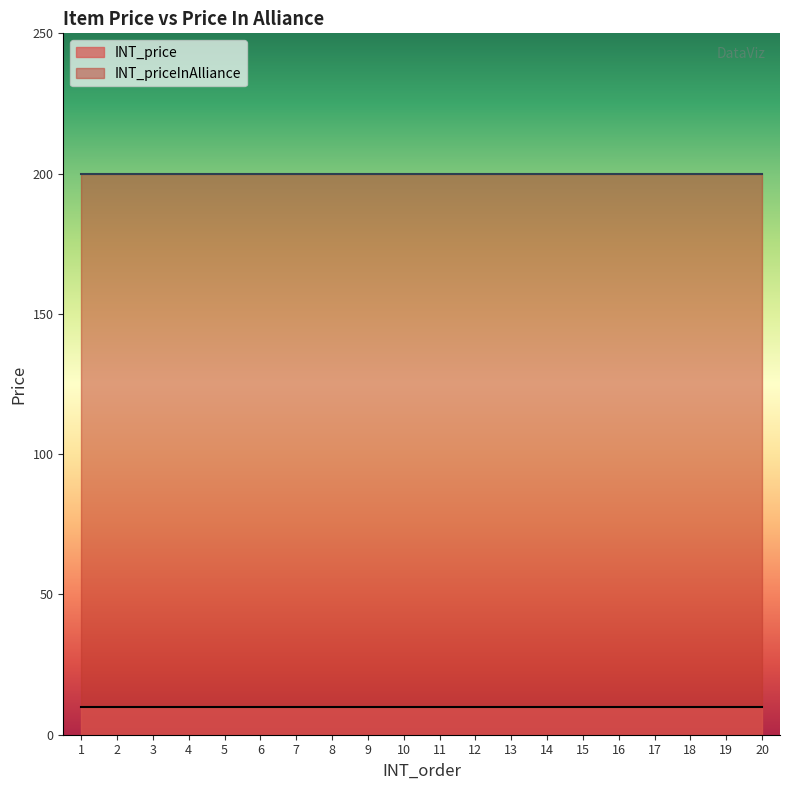

Rank the series by their average value, from lowest to highest.

INT_price, INT_priceInAlliance